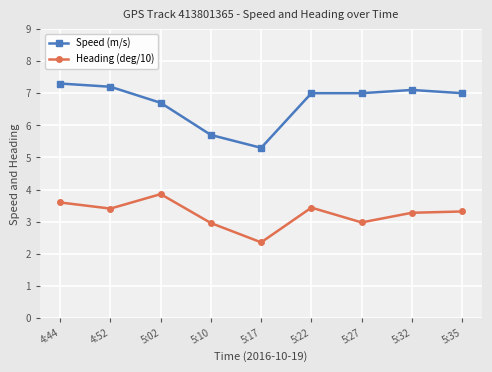

At how many categories does at least one series exceed 6?

7